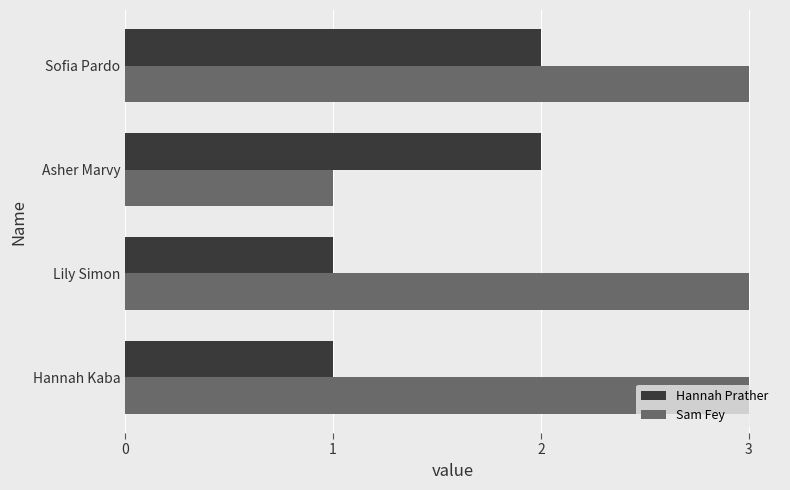

Rank the series at Hannah Kaba from highest to lowest value.

Sam Fey, Hannah Prather